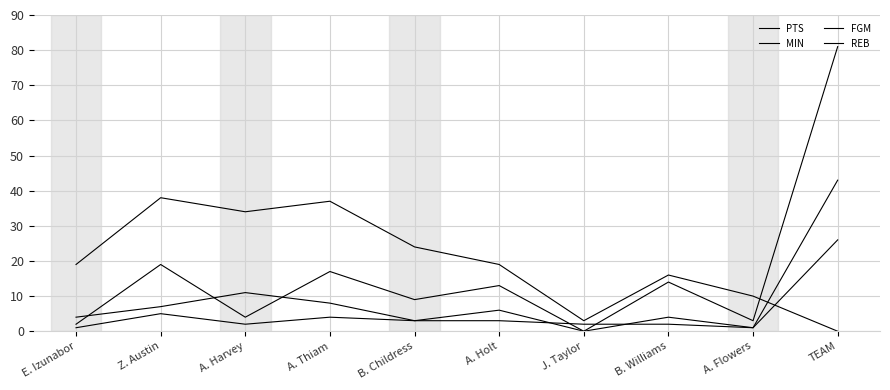

Between A. Harvey and A. Flowers, which is larger?

A. Harvey